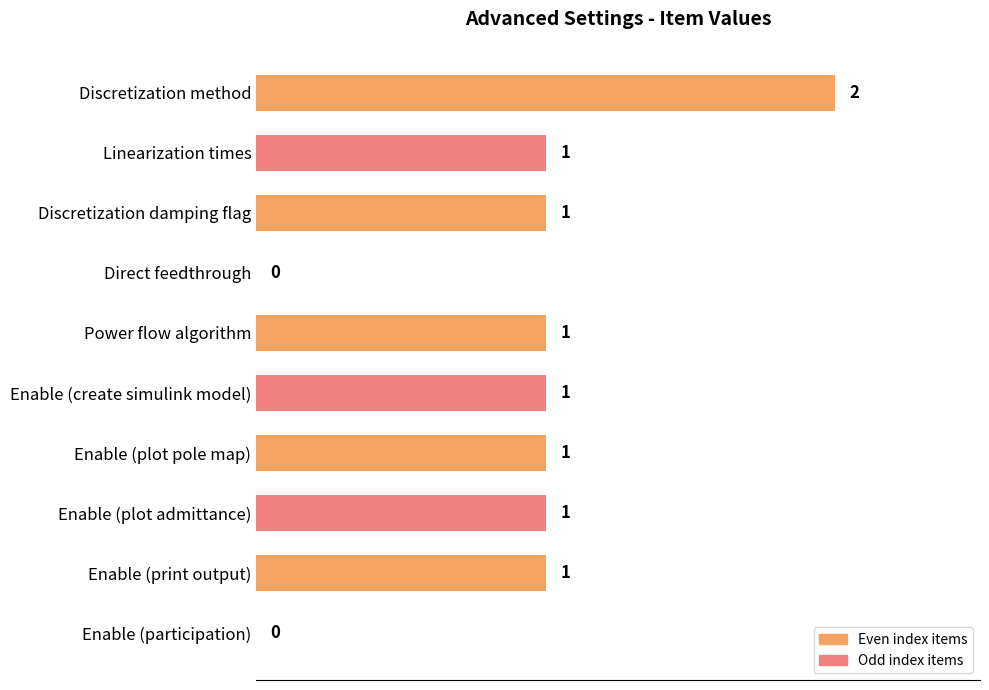

What is the average value?

1